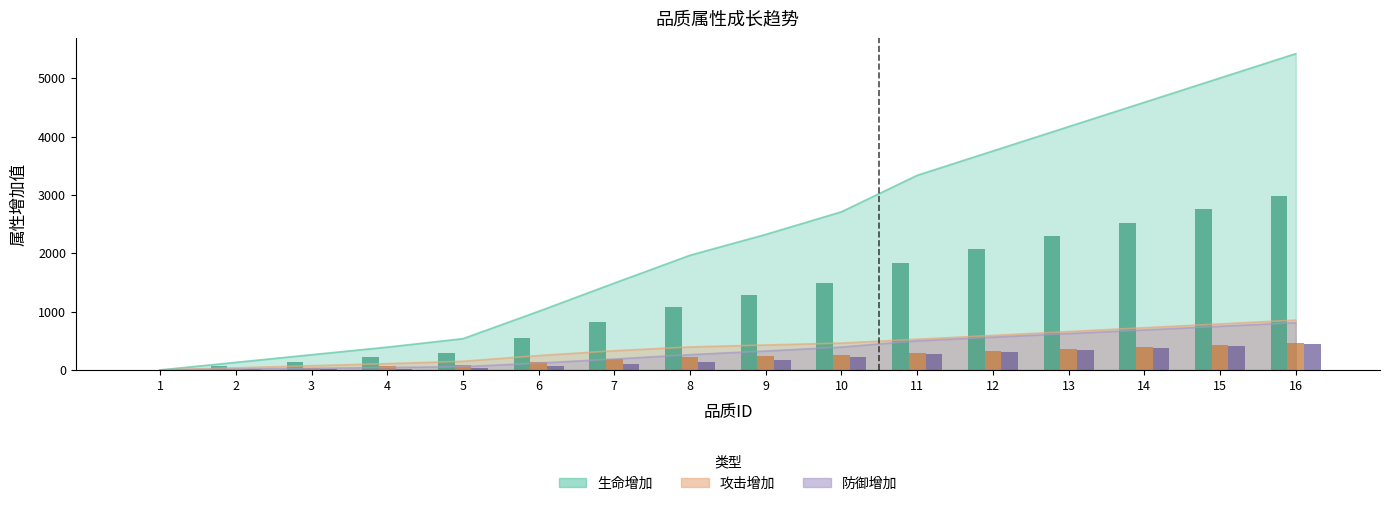

What is the value of the 攻击成长(柱) bar at the 3rd from the left?

39.6